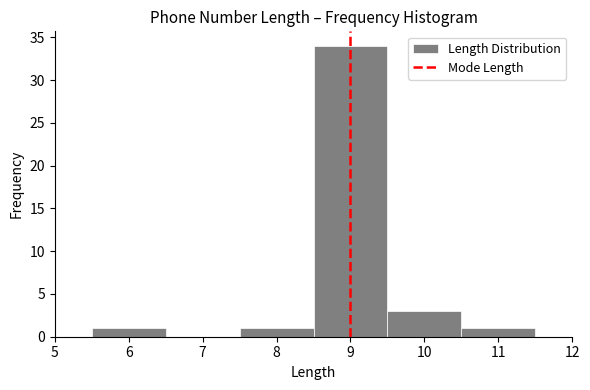

Reading left to right, list every bar in this chart as the range it spans on the x-axis followed by its height. The values are not printed on the chart, so give them approximately, as read against the axis.

5.5 to 6.5: 1
6.5 to 7.5: 0
7.5 to 8.5: 1
8.5 to 9.5: 34
9.5 to 10.5: 3
10.5 to 11.5: 1